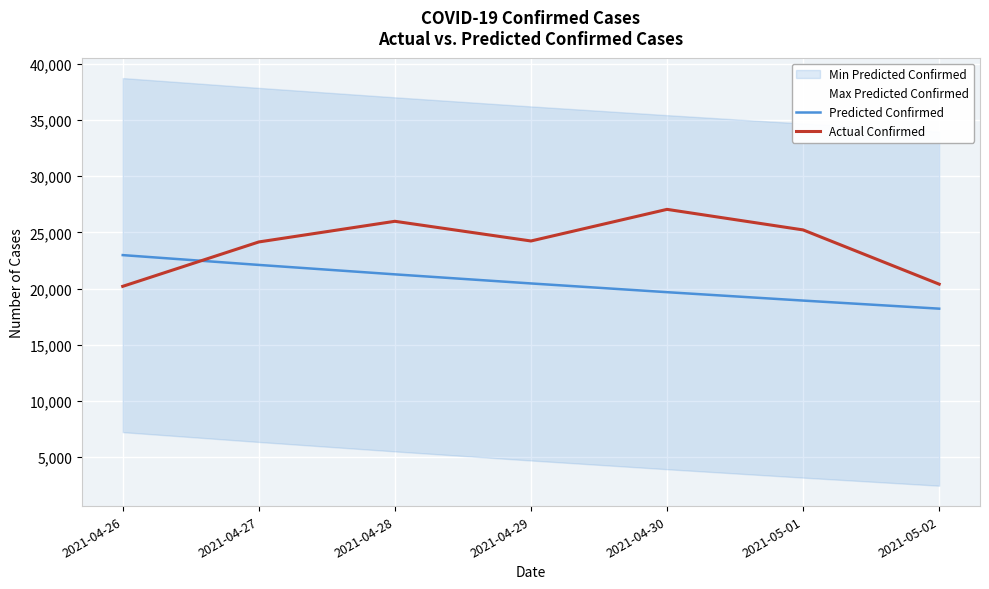

At which category is the sum across all series the highest?

2021-04-28